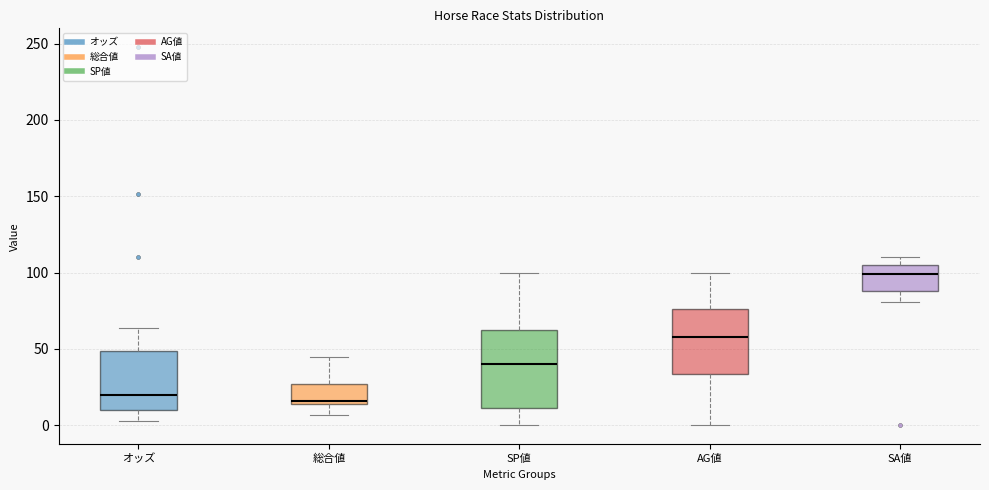

Reading left to right, read every box against the y-axis: the position of its median line, the range the box covers, and the ends of its whiskers. The values are not printed on the chart, so give them approximately, as read against the axis.

オッズ: median 20, box 10 to 50, whiskers 5 to 65
総合値: median 15 (just above the box's lower edge), box 15 to 25, whiskers 5 to 45
SP値: median 40, box 10 to 65, whiskers 0 to 100
AG値: median 60, box 35 to 75, whiskers 0 to 100
SA値: median 100, box 90 to 105, whiskers 80 to 110